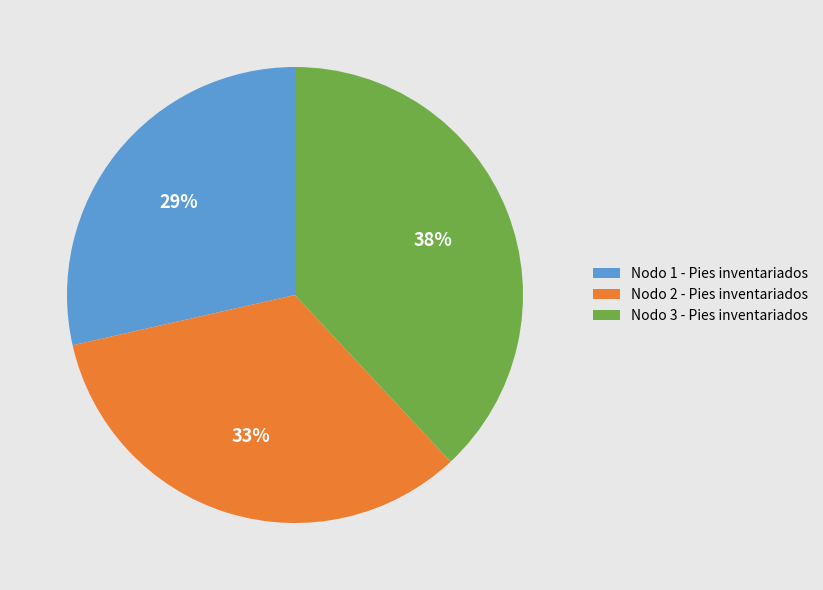

How many slices are in this pie chart?

3